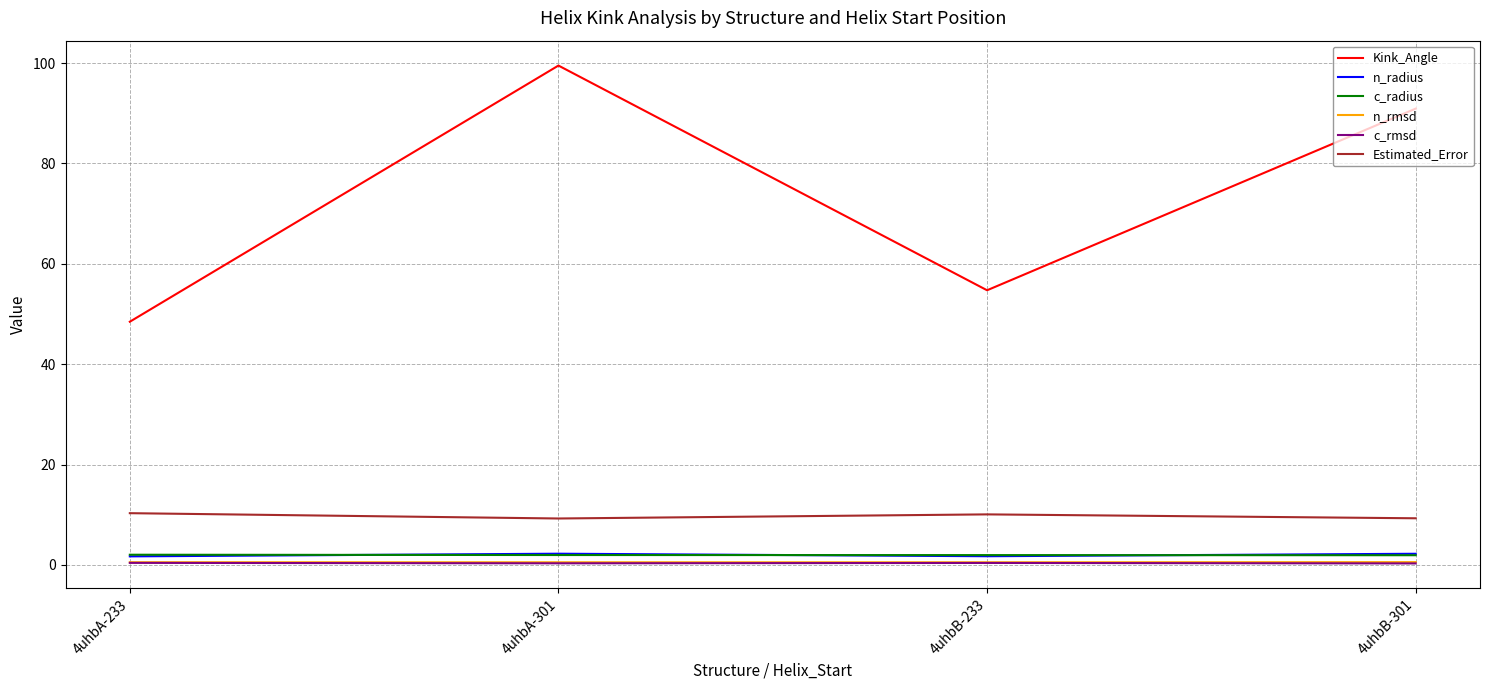

What is the spread (max minus min) of values at 4uhbB-301?

90.6